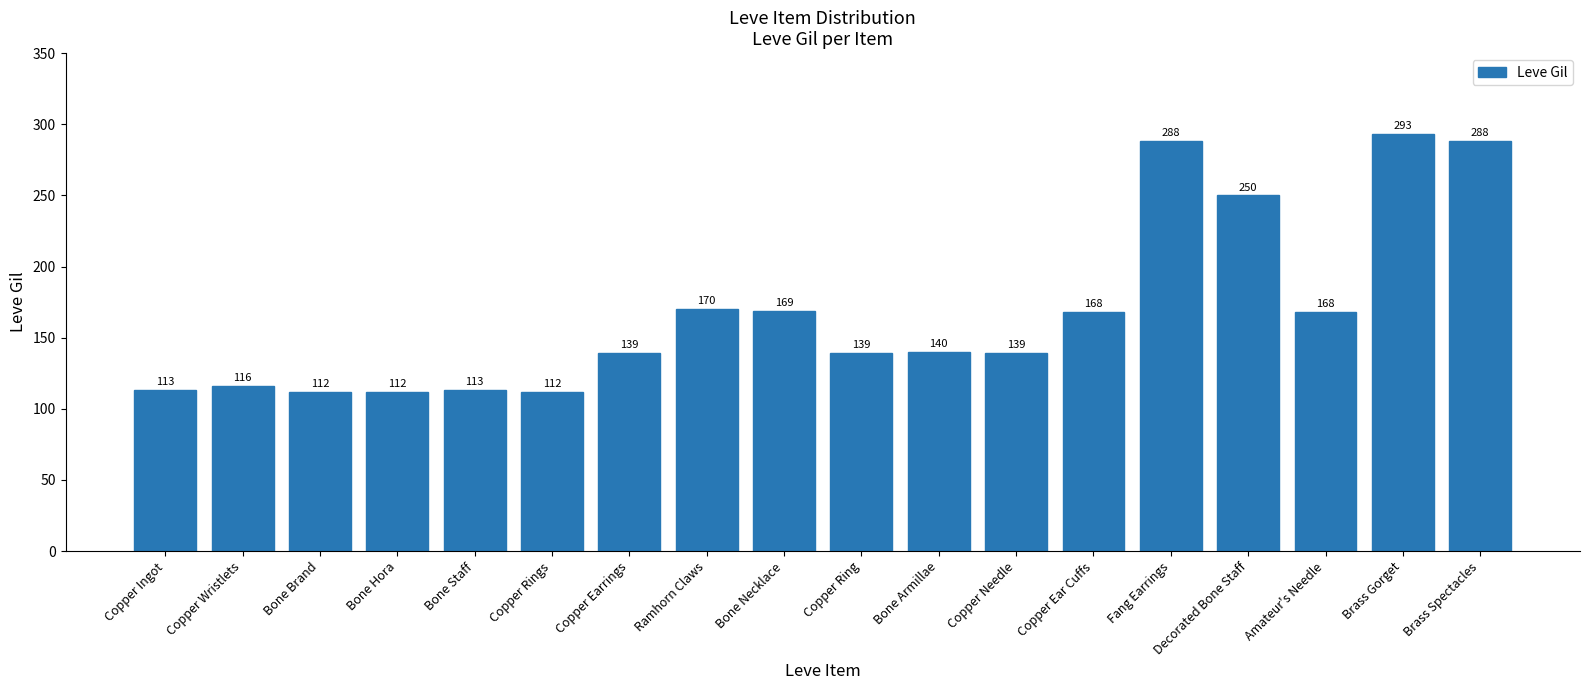

What position from the left is Copper Wristlets?

2